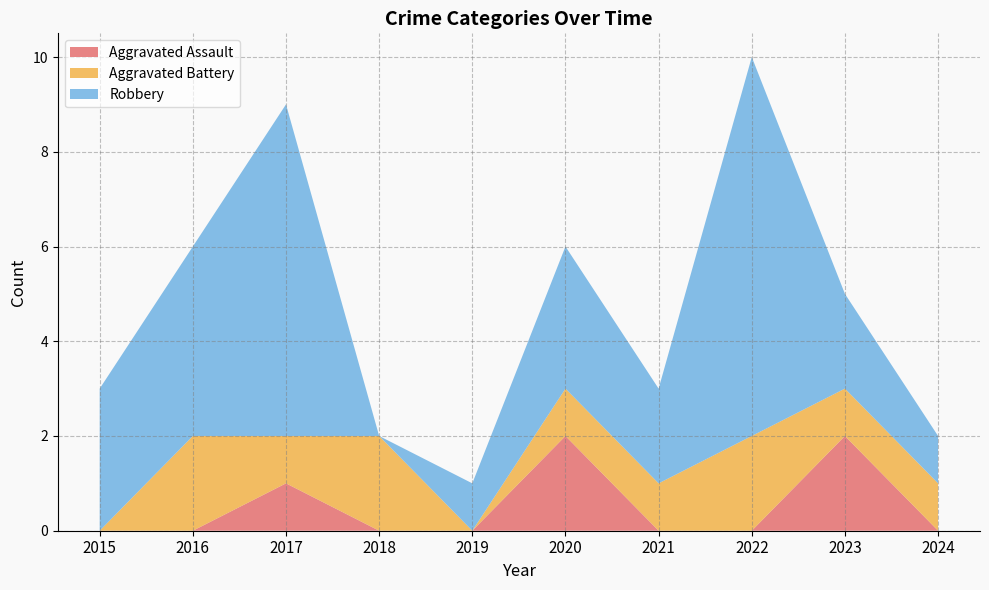

Reading right to left, transcribe all the data shown in this chart.

Aggravated Assault: 0	2	0	0	2	0	0	1	0	0
Aggravated Battery: 1	1	2	1	1	0	2	1	2	0
Robbery: 1	2	8	2	3	1	0	7	4	3